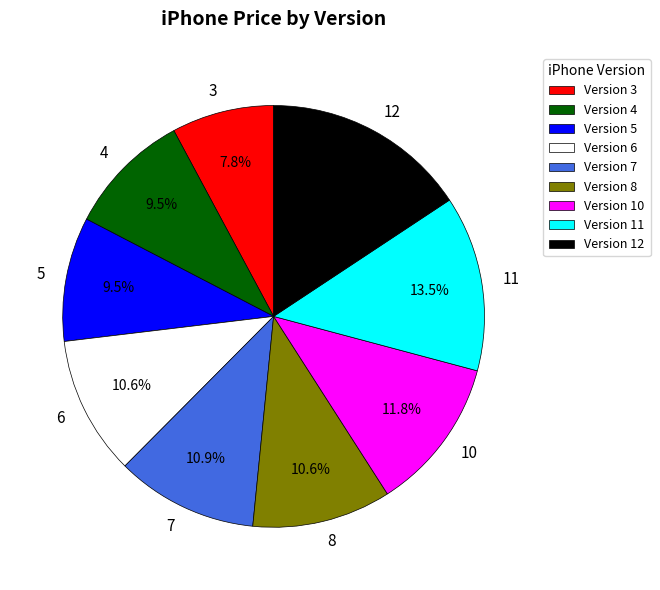

Is there a majority slice in this chart?

No